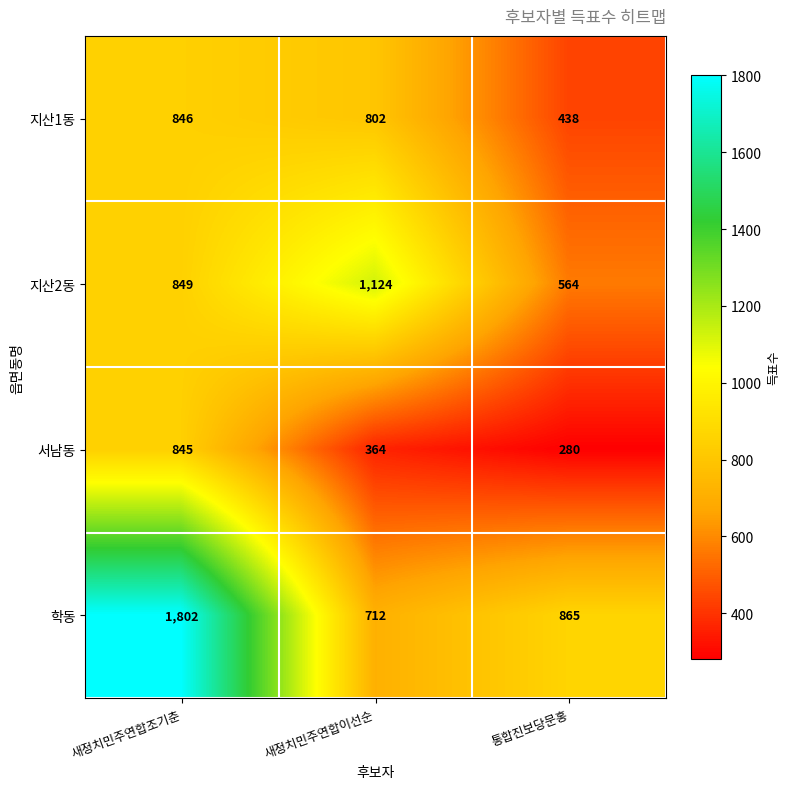

What is the sum of the 지산2동 values at 새정치민주연합조기춘 and 새정치민주연합이선순?

1973